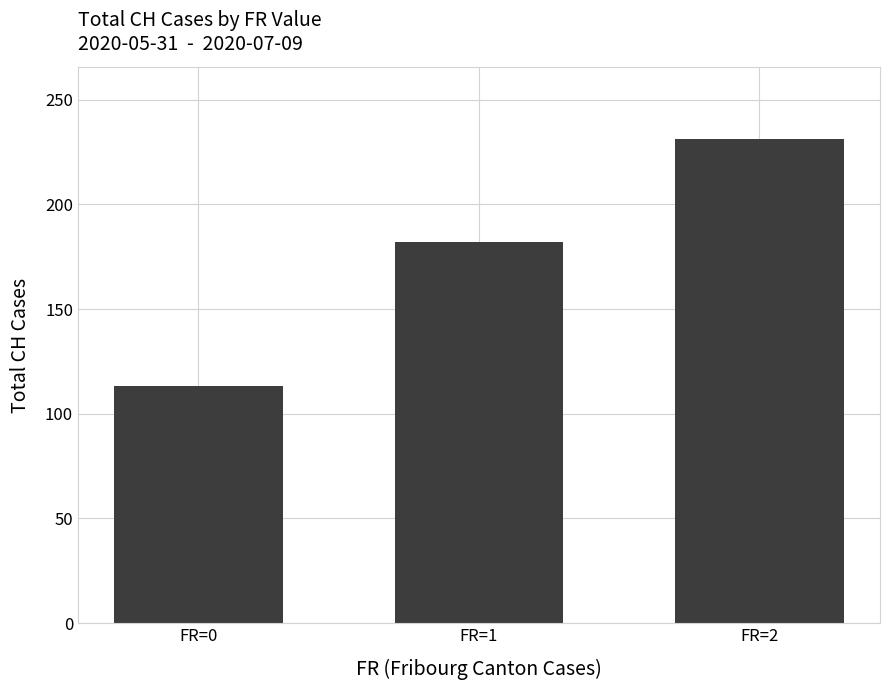

What is the smallest value displayed?

113